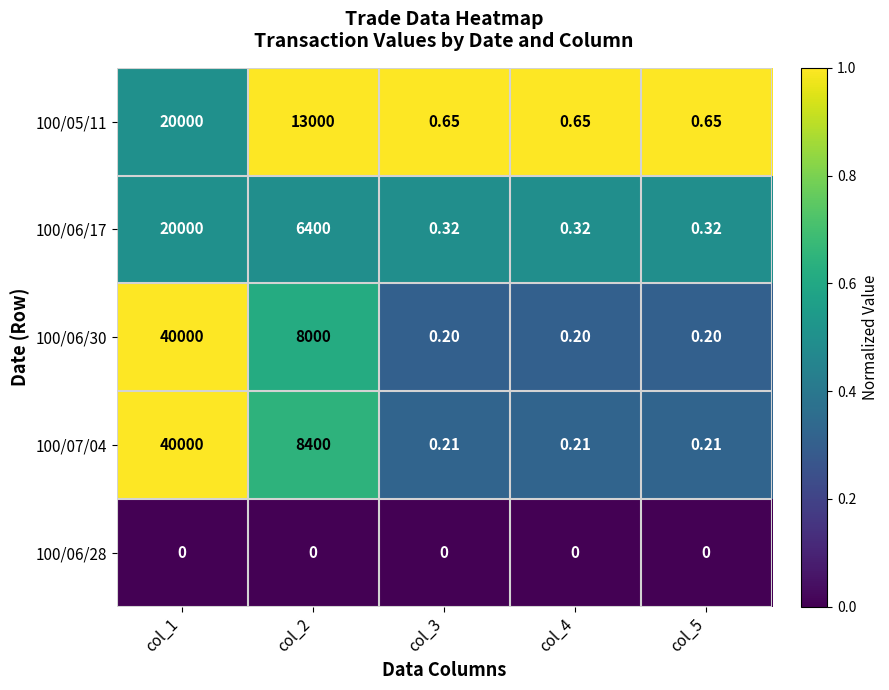

What is the difference between the highest and lowest values at col_1?

40000.0